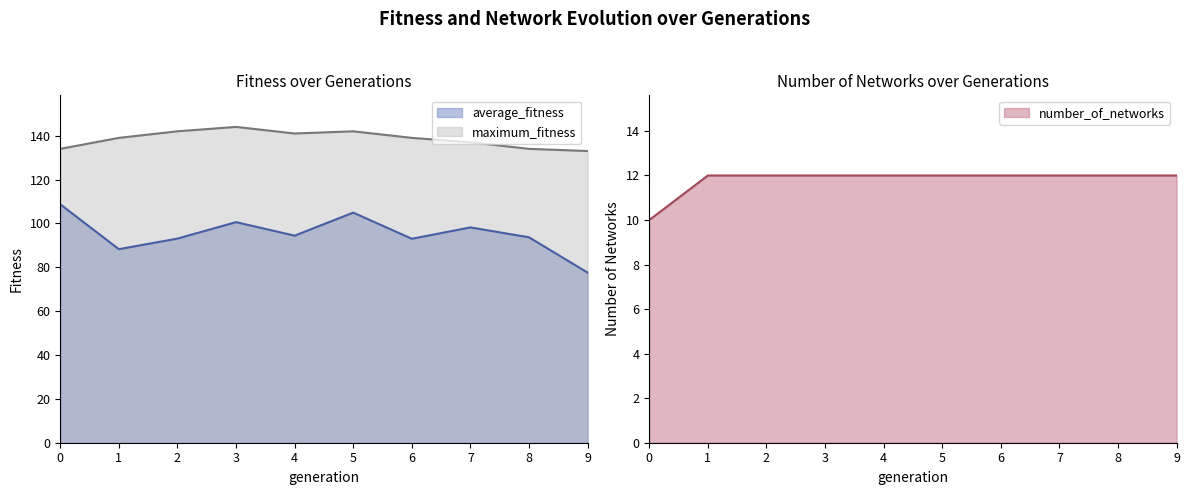

Which series has the largest range (max minus min)?

average_fitness